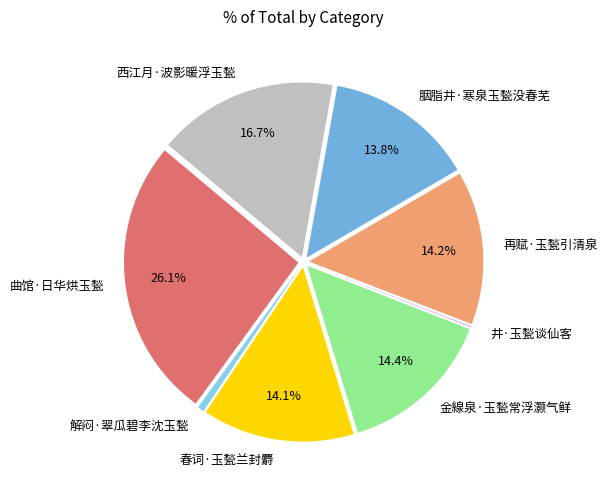

What is the ratio of the value at 春词·玉甃兰封麝 to the value at 再赋·玉甃引清泉?

1.0